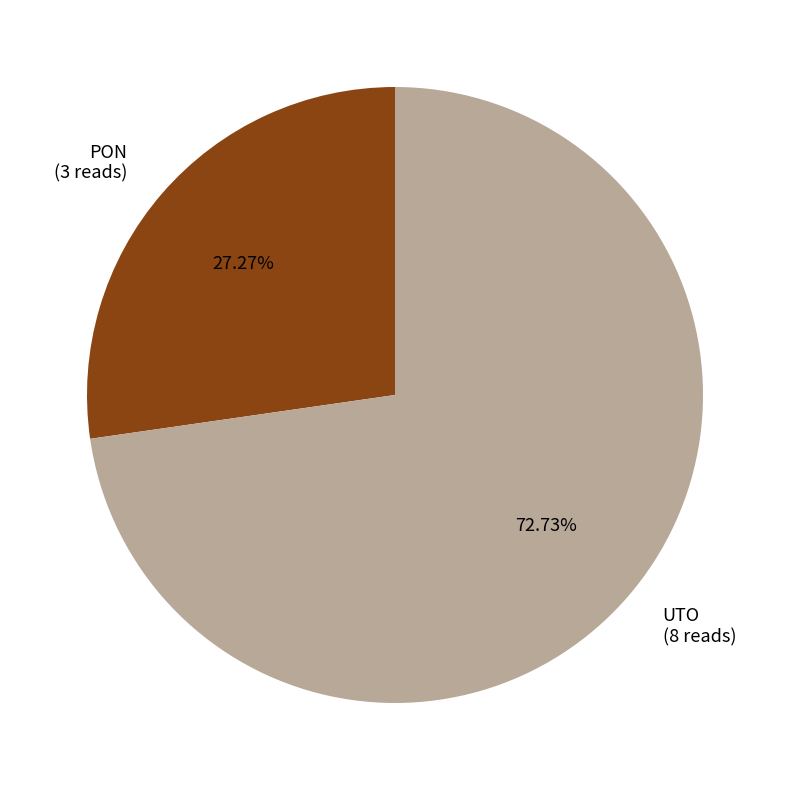

Combined, do PON and UTO account for over 50%?

Yes